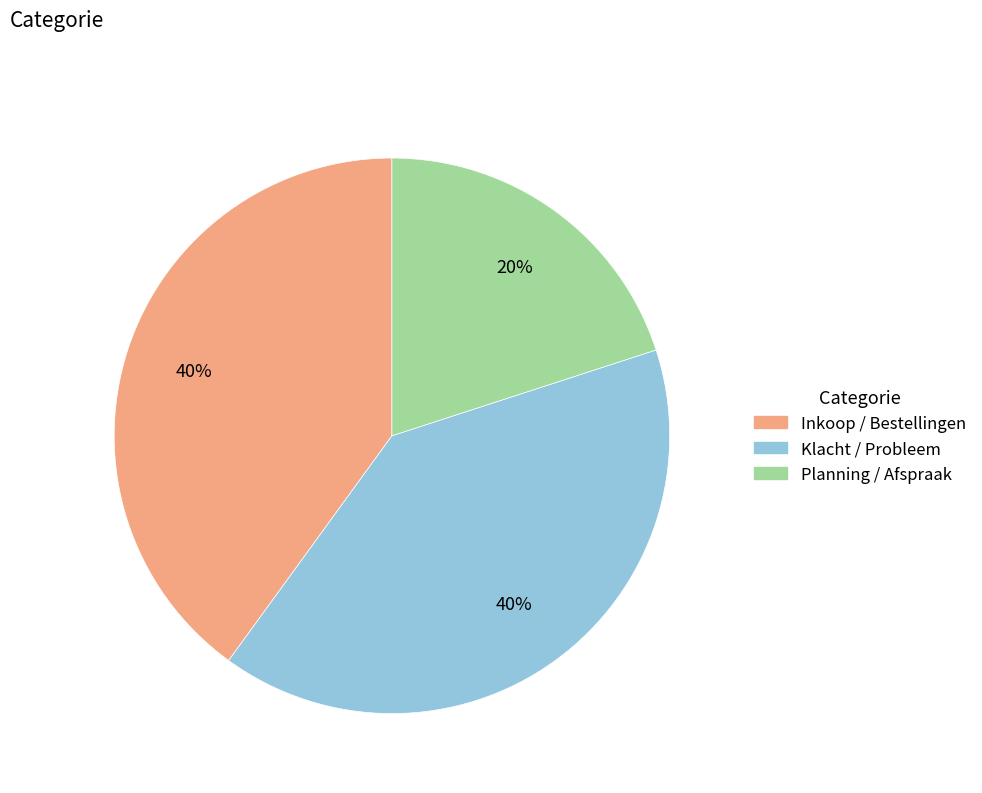

Which category has the smallest portion of the pie?

Planning / Afspraak